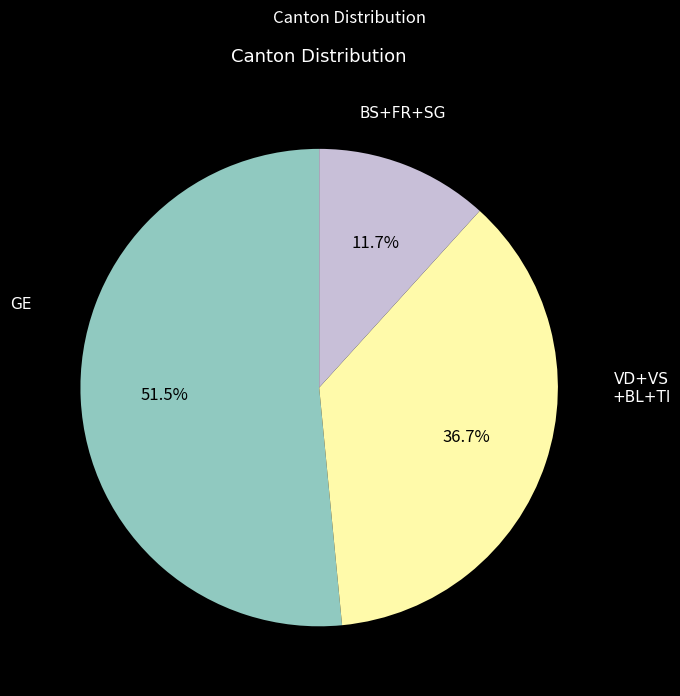

How many slices are in this pie chart?

3